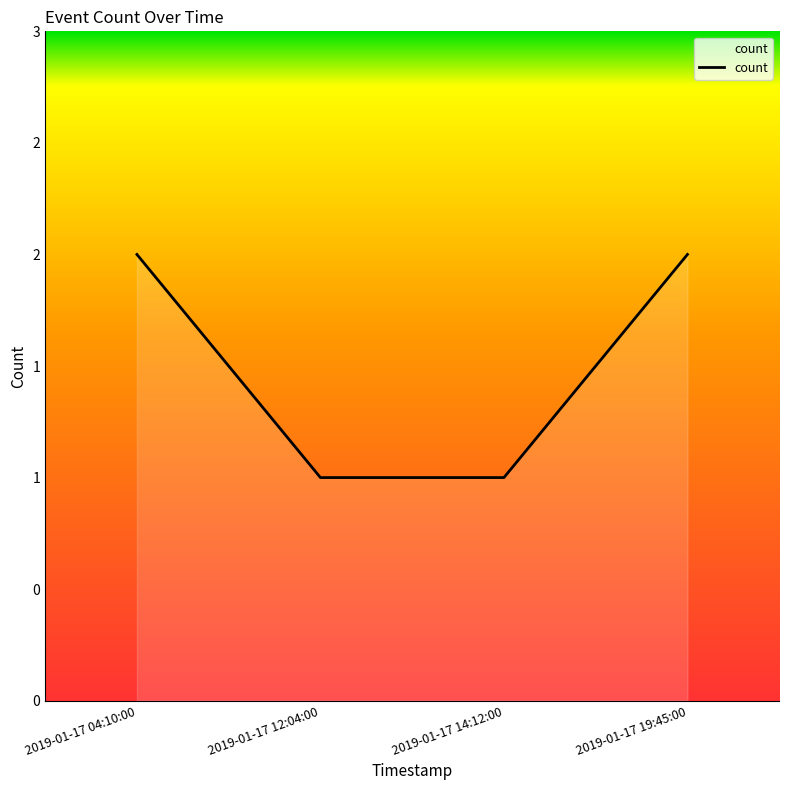

What is the minimum value shown in the chart?

1